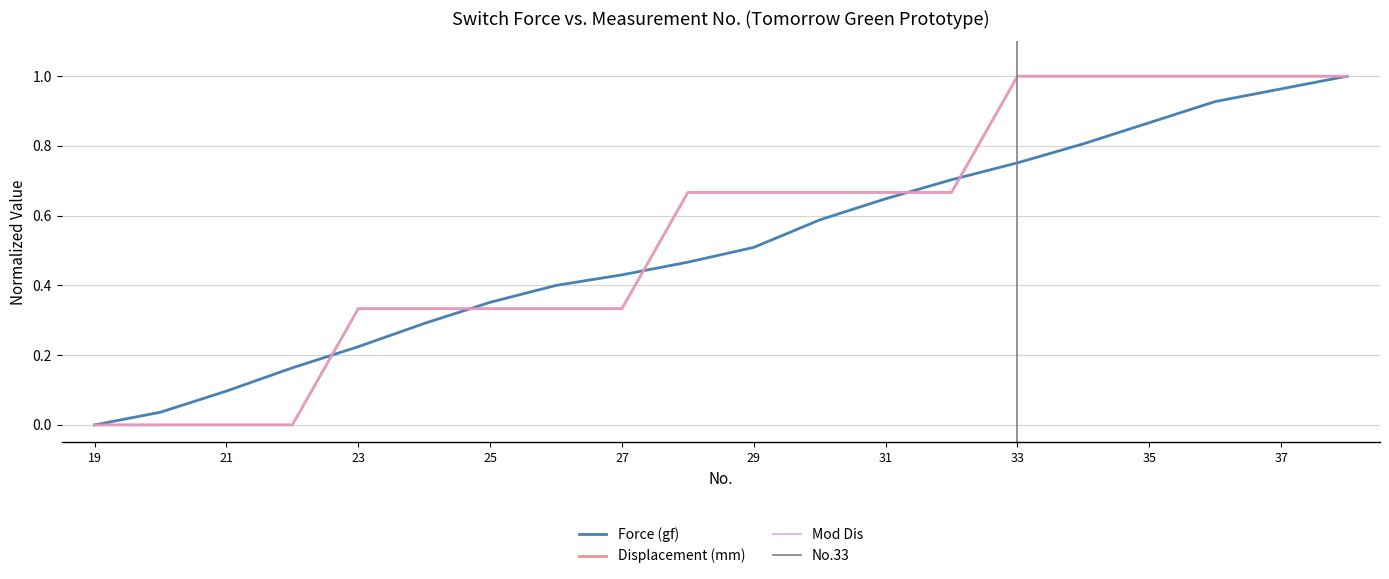

How many lines are shown in the chart?

3